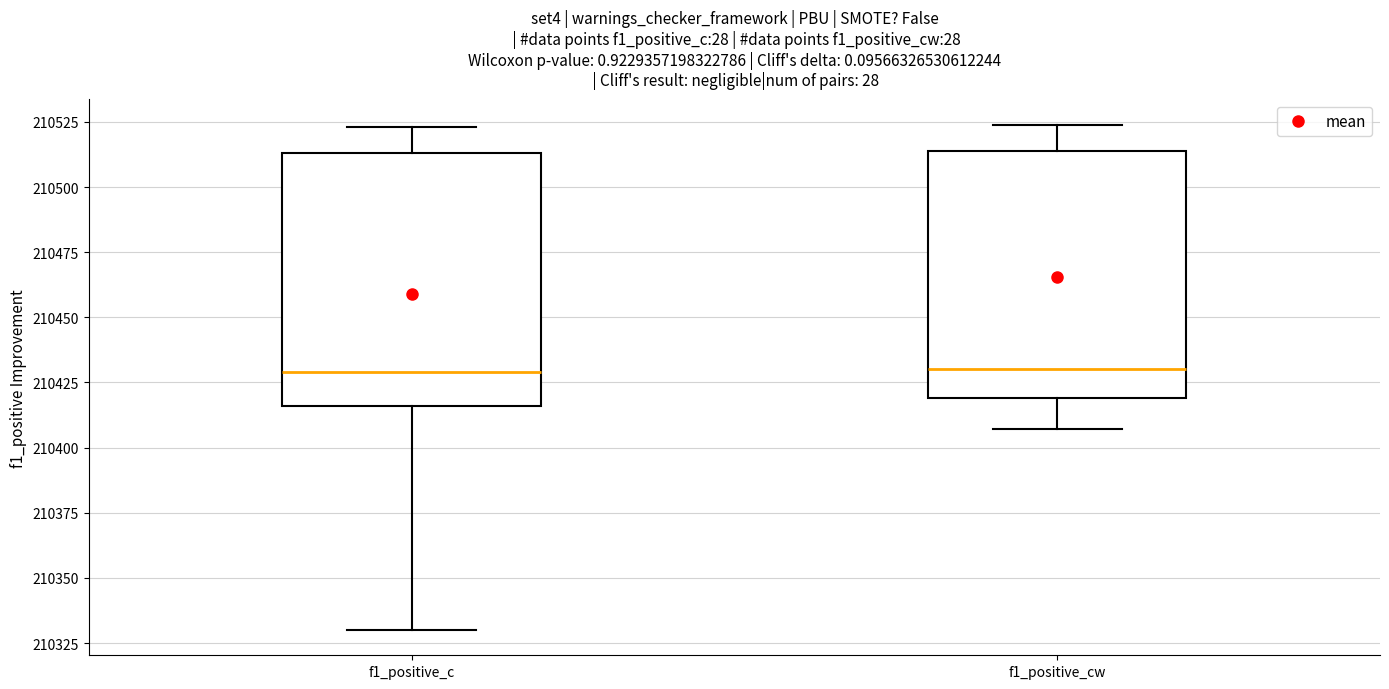

Reading left to right, read every box against the y-axis: the position of its median line, the range the box covers, and the ends of its whiskers. The values are not printed on the chart, so give them approximately, as read against the axis.

f1_positive_c: median 210430, box 210415 to 210515, whiskers 210330 to 210525
f1_positive_cw: median 210430, box 210420 to 210515, whiskers 210405 to 210525